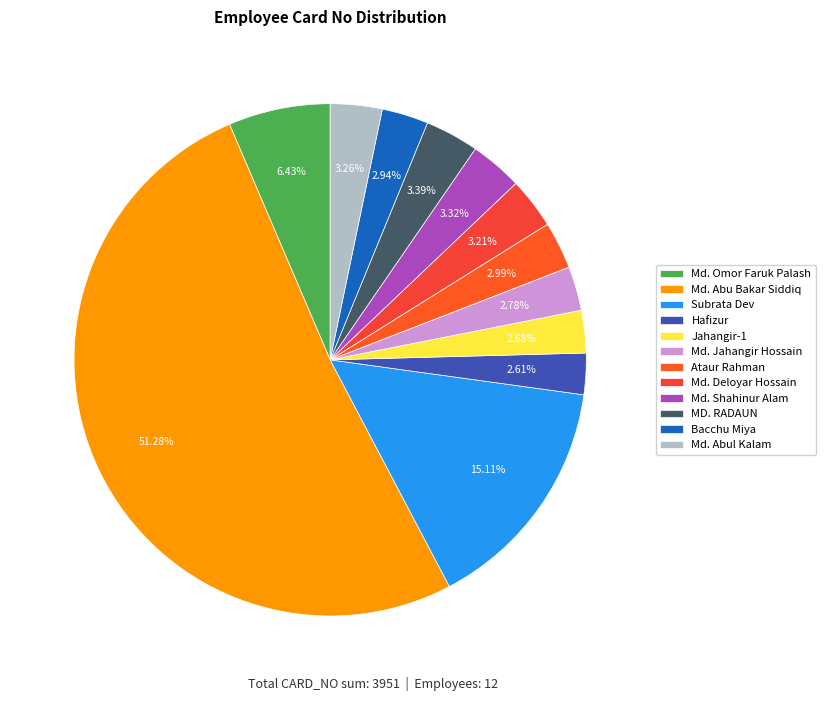

Approximately how many times larger is the value at Jahangir-1 compared to Md. Abul Kalam?

0.8